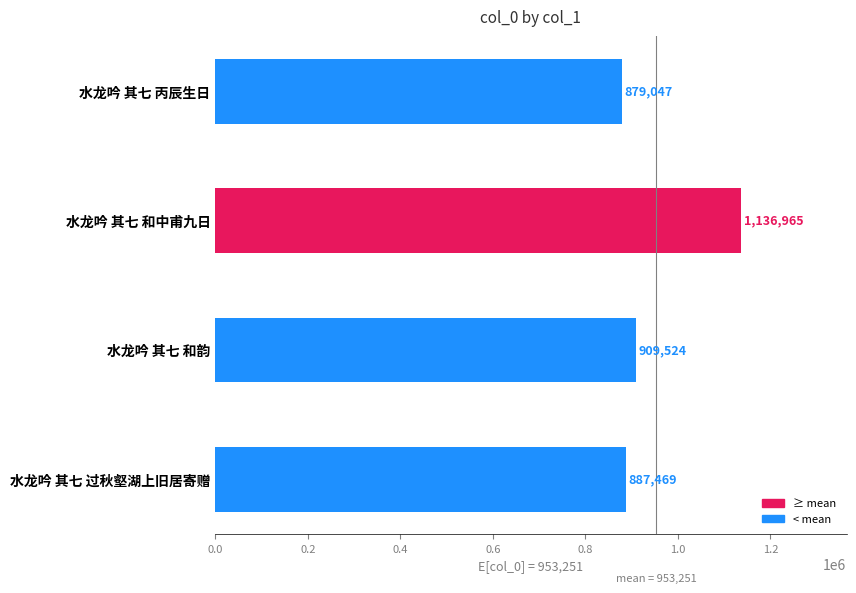

Rank the categories by value from highest to lowest.

水龙吟 其七 和中甫九日, 水龙吟 其七 和韵, 水龙吟 其七 过秋壑湖上旧居寄赠, 水龙吟 其七 丙辰生日